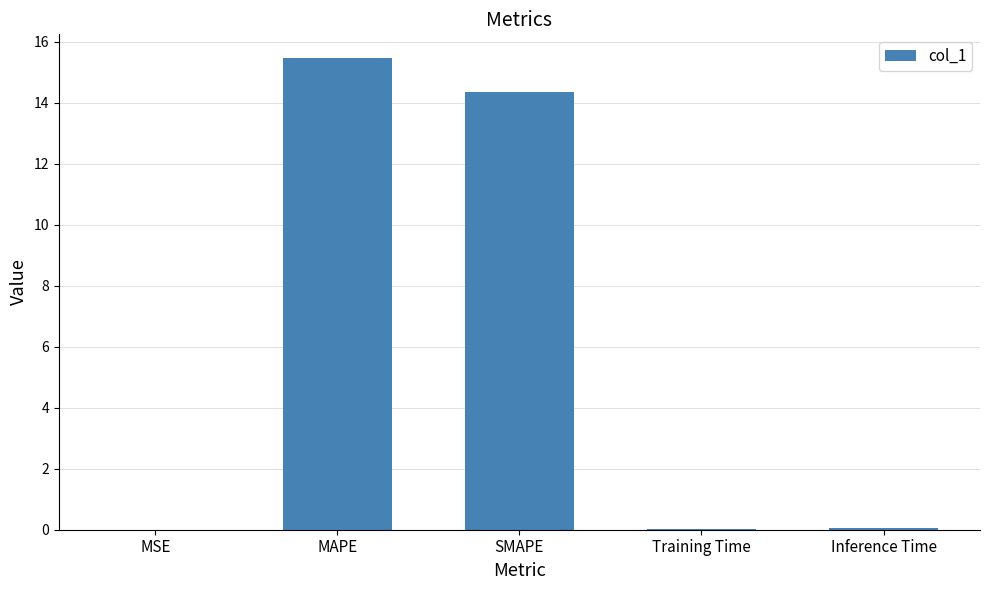

Are the bars horizontal?

No